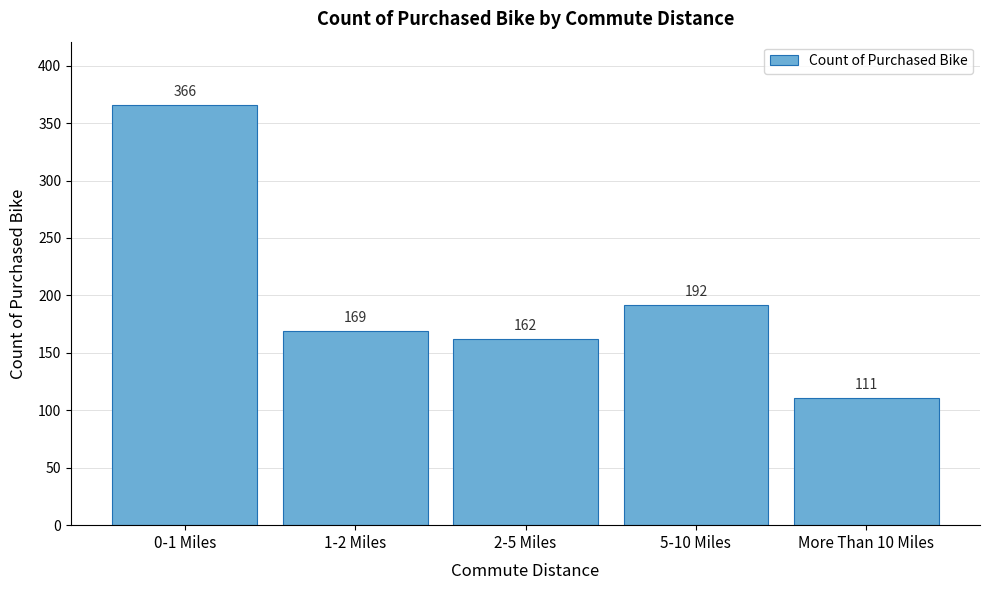

Reading right to left, list all the values displayed in this chart.

More Than 10 Miles=111	5-10 Miles=192	2-5 Miles=162	1-2 Miles=169	0-1 Miles=366